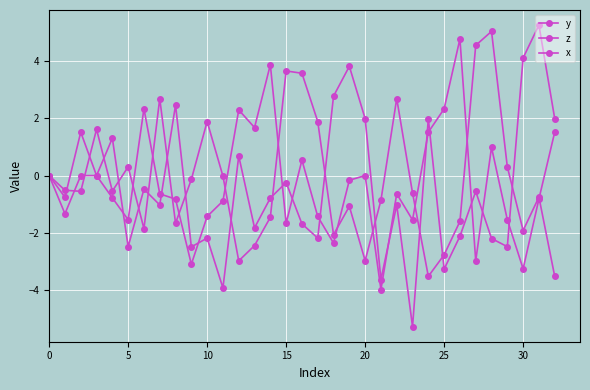

What is the average value of the x series?

-0.2